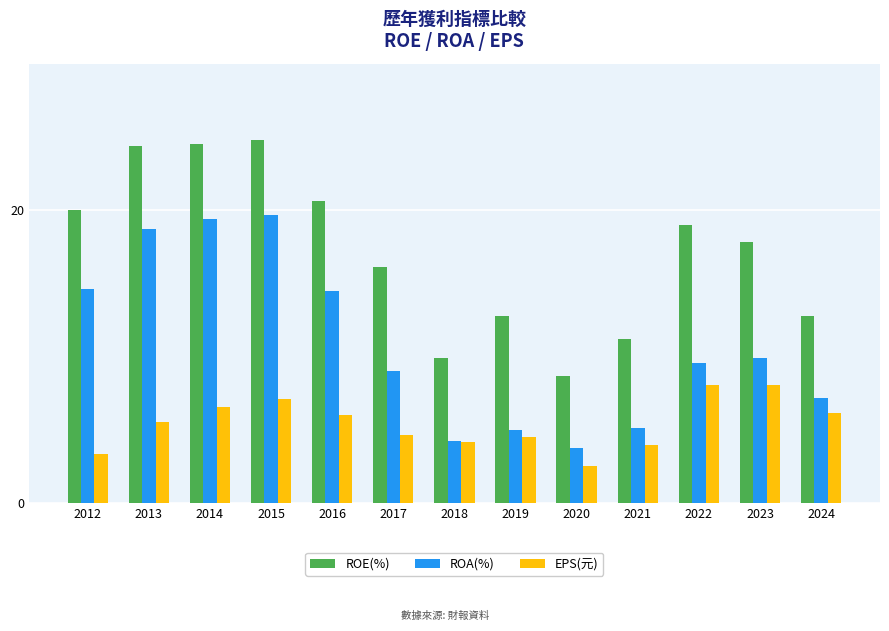

What is the sum of the EPS(元) values at 2022 and 2018?

12.2